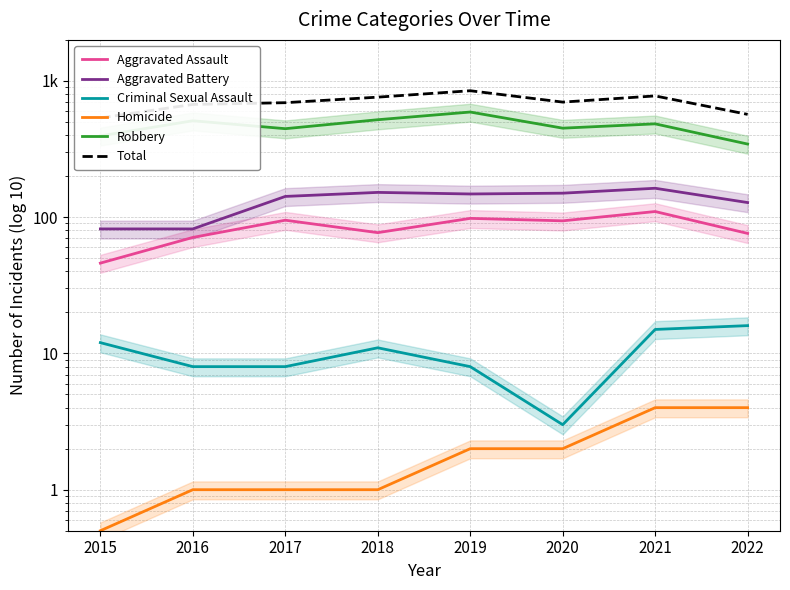

How many data points in Criminal Sexual Assault are above 11?

3